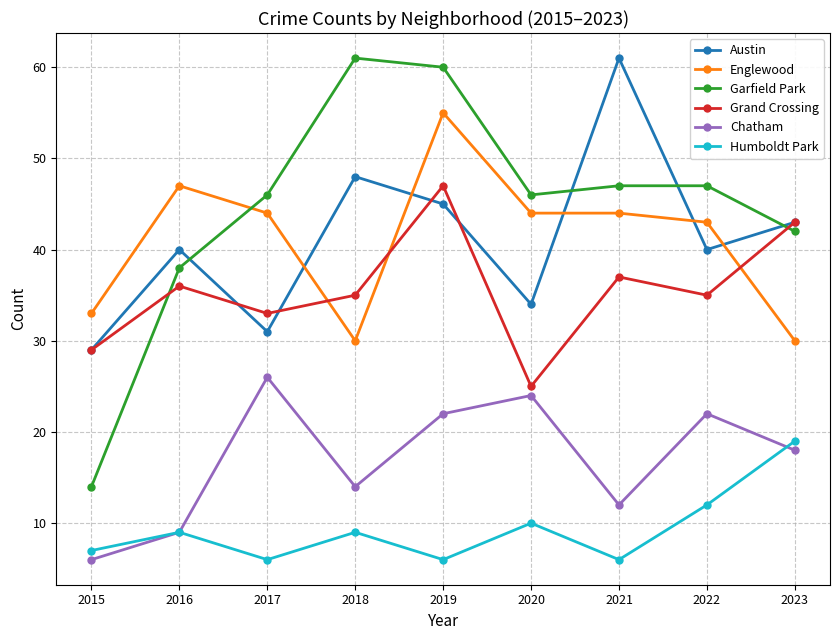

Rank the series at 2022 from highest to lowest value.

Garfield Park, Englewood, Austin, Grand Crossing, Chatham, Humboldt Park